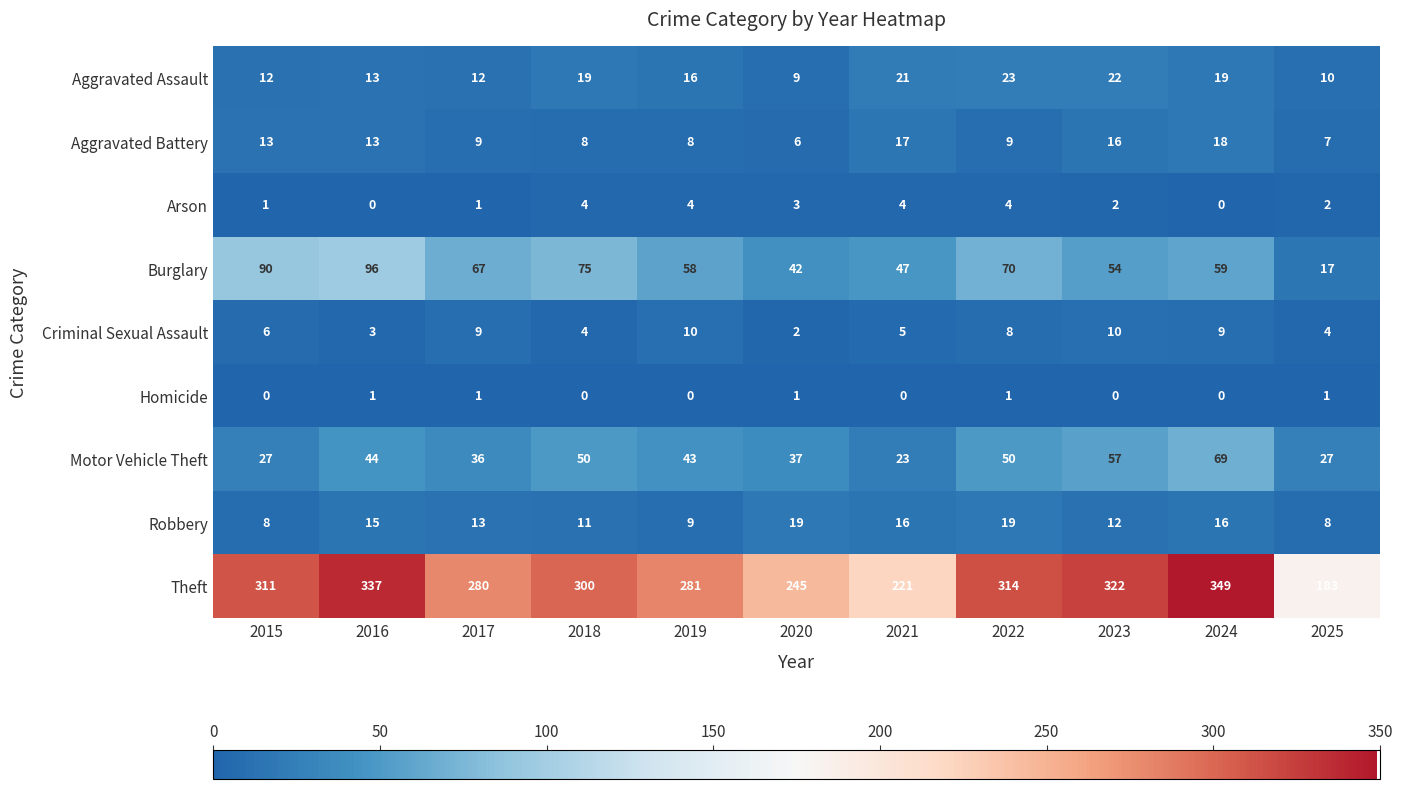

What is the highest value of the Theft series?

349